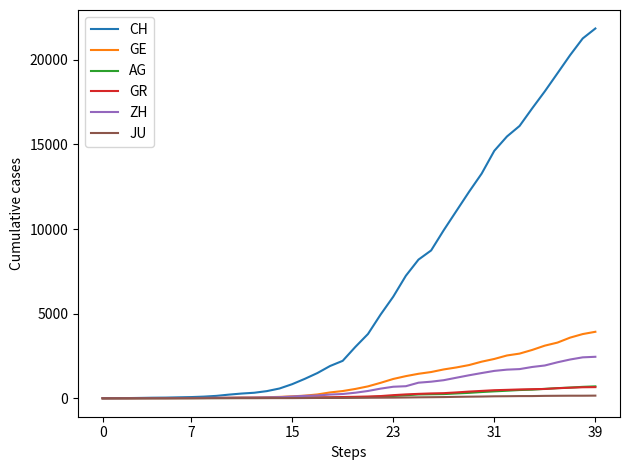

What is the maximum value shown in the chart?

21855